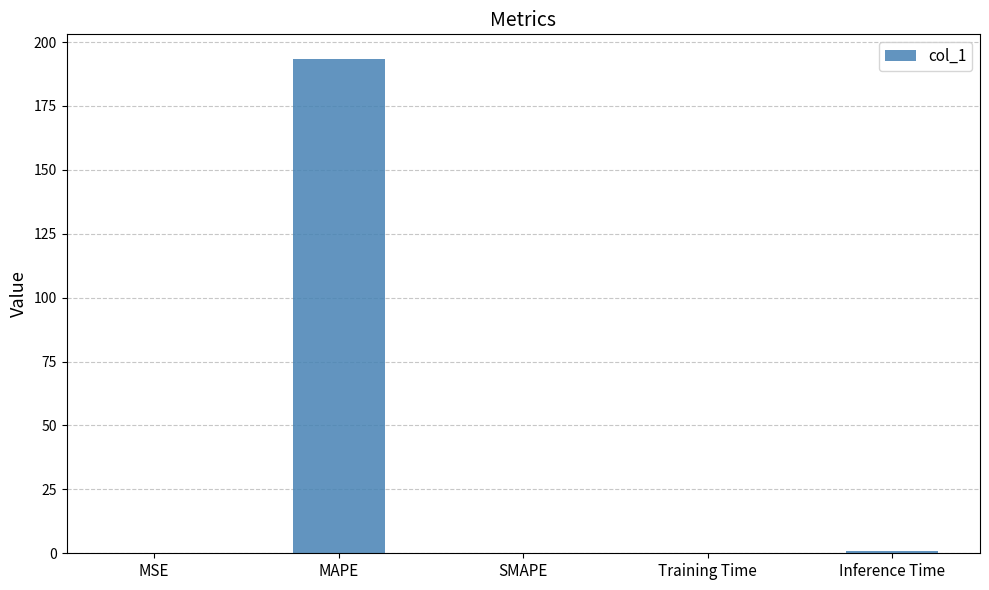

True or false: the data shows 193.4 at MAPE.

True